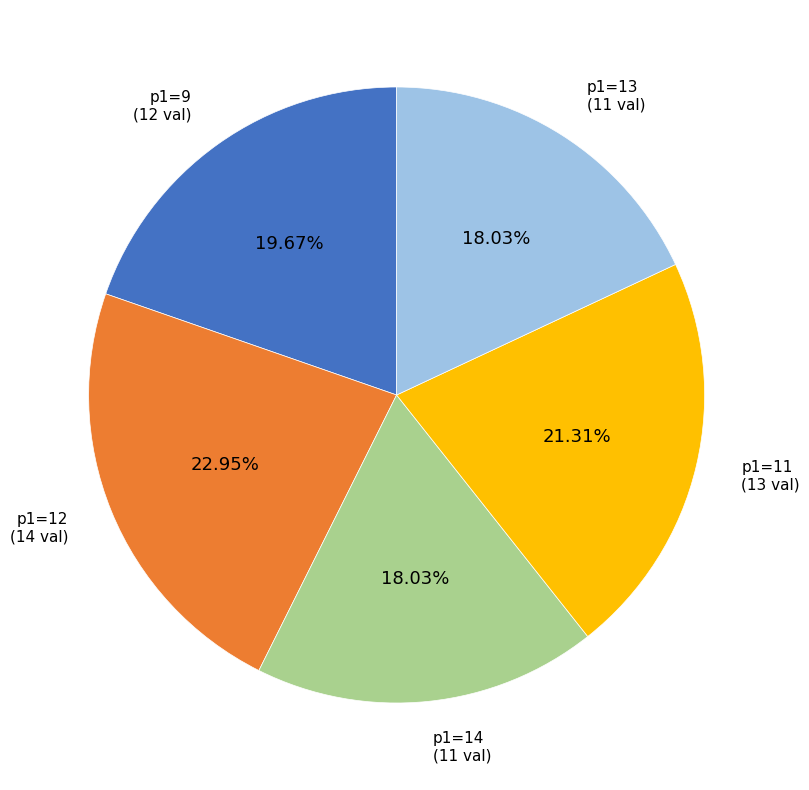

Does any single category account for the majority?

No